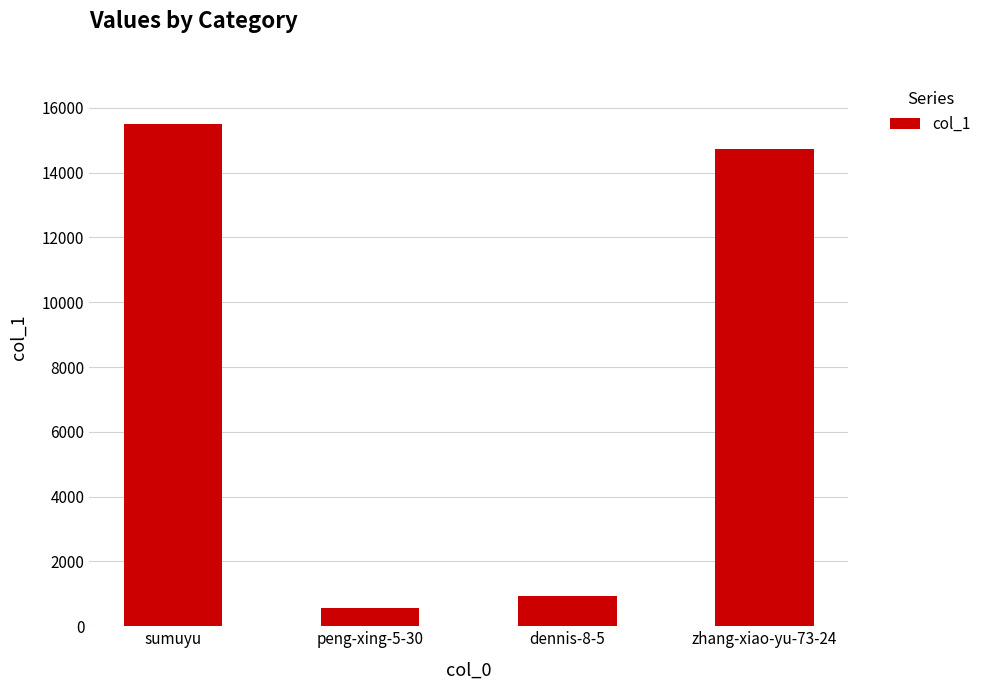

What is the label of the 4th bar from the left?

zhang-xiao-yu-73-24